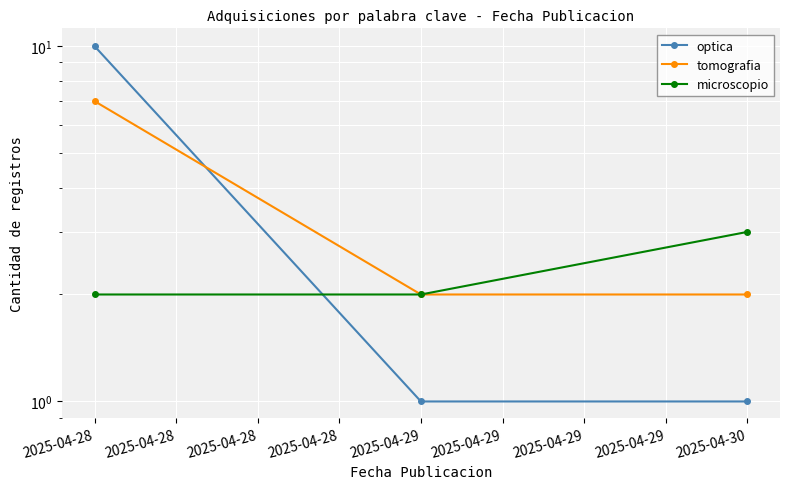

Where is microscopio nearest to the value 2?

2025-04-28